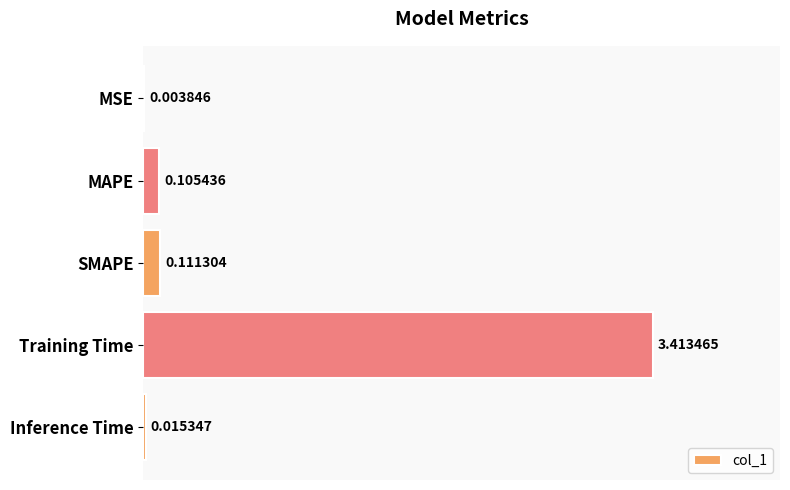

What is the change in value from MSE to MAPE?

+0.1